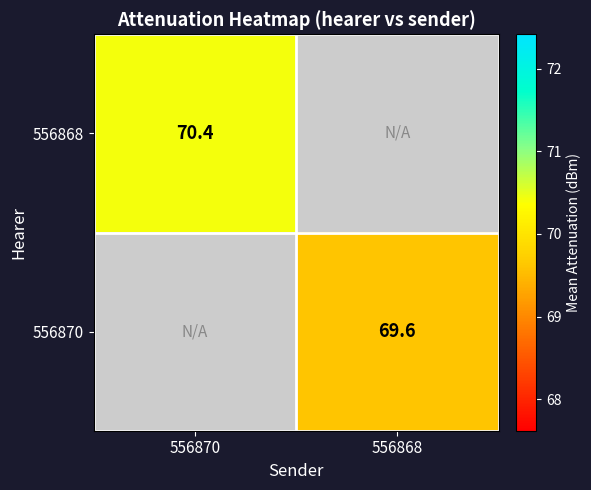

At which category does the chart reach its peak across all series?

556870